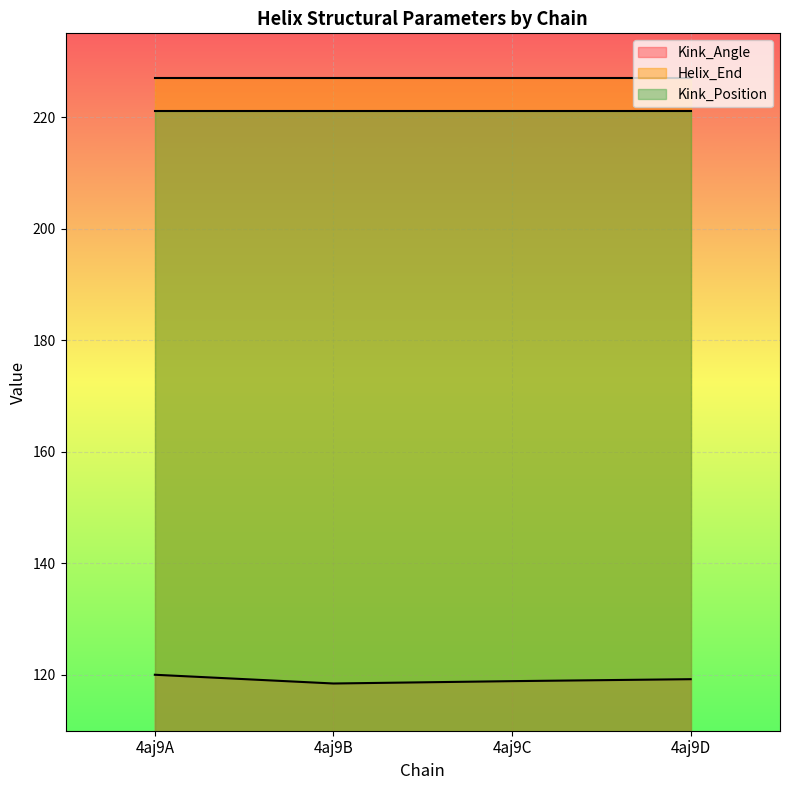

True or false: Kink_Position and Helix_End cross at least once.

False